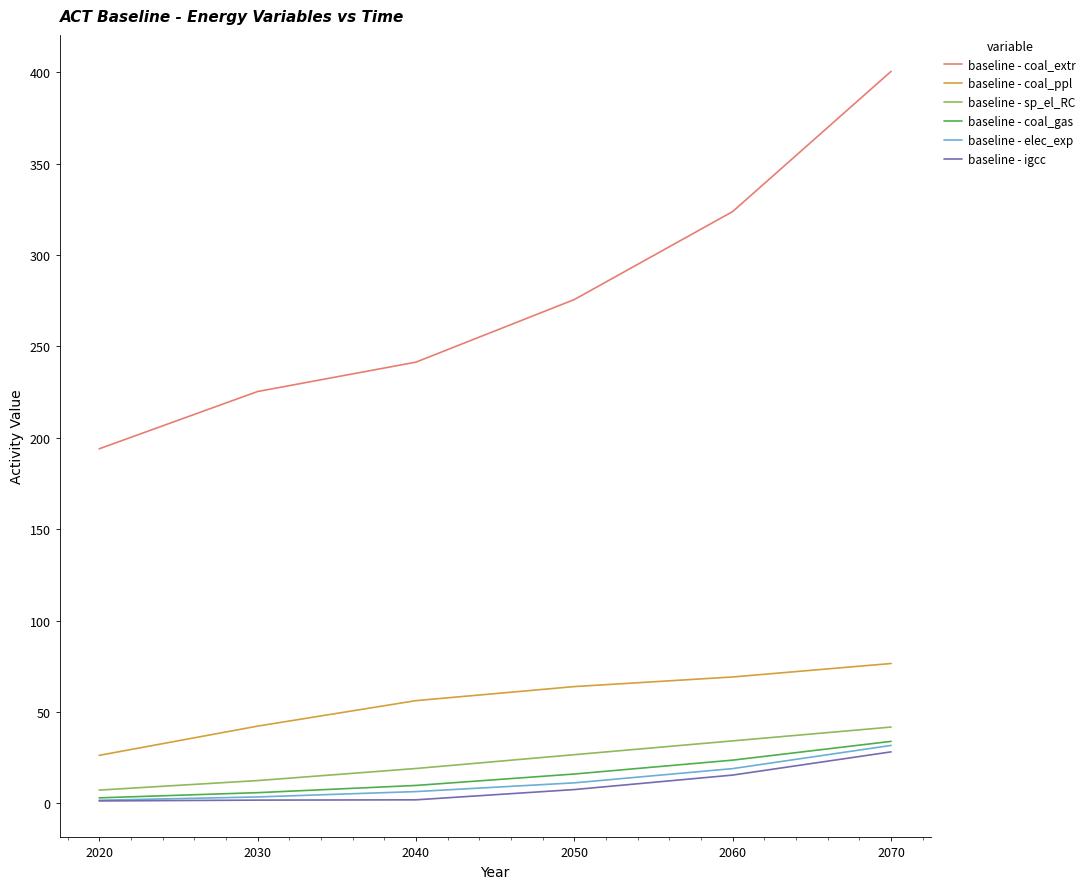

What is the difference between the highest and lowest values at 2070?

372.4